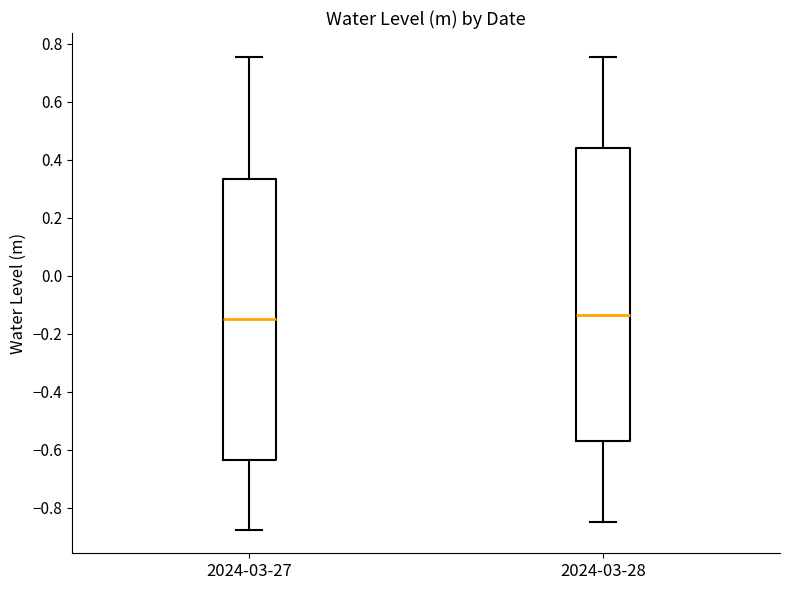

Reading left to right, transcribe this box plot: for each box, give where its median line is, the range the box spans, and where its two whiskers end, as read against the y-axis. The values are not printed on the chart, so give them approximately, as read against the axis.

2024-03-27: median -0.14, box -0.64 to 0.34, whiskers -0.88 to 0.76
2024-03-28: median -0.14, box -0.58 to 0.44, whiskers -0.84 to 0.76